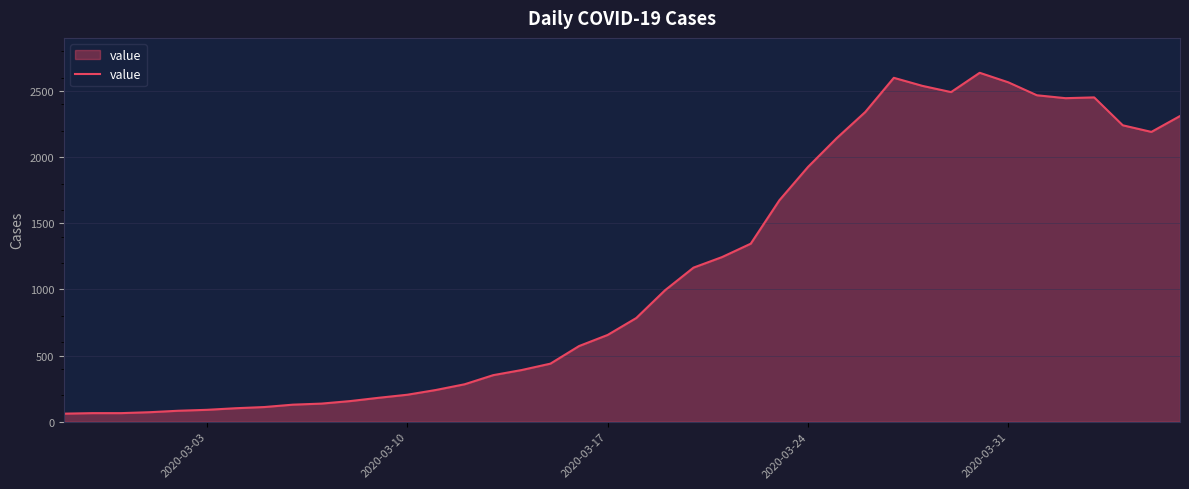

What is the smallest value displayed?

61